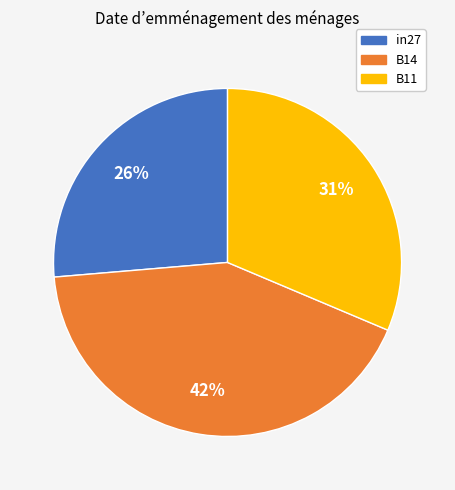

Is it true that B14 is 42% of the pie?

True